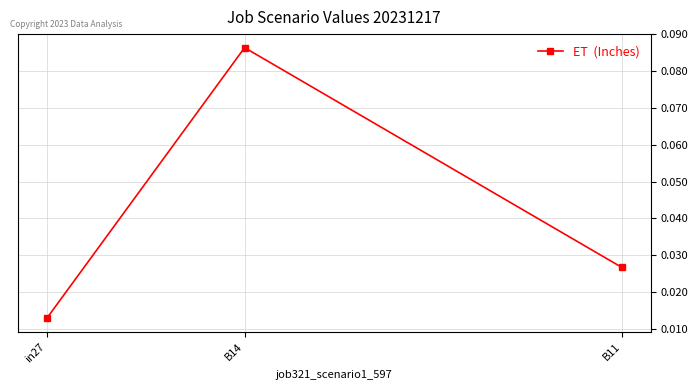

How many data points does each series have?

3